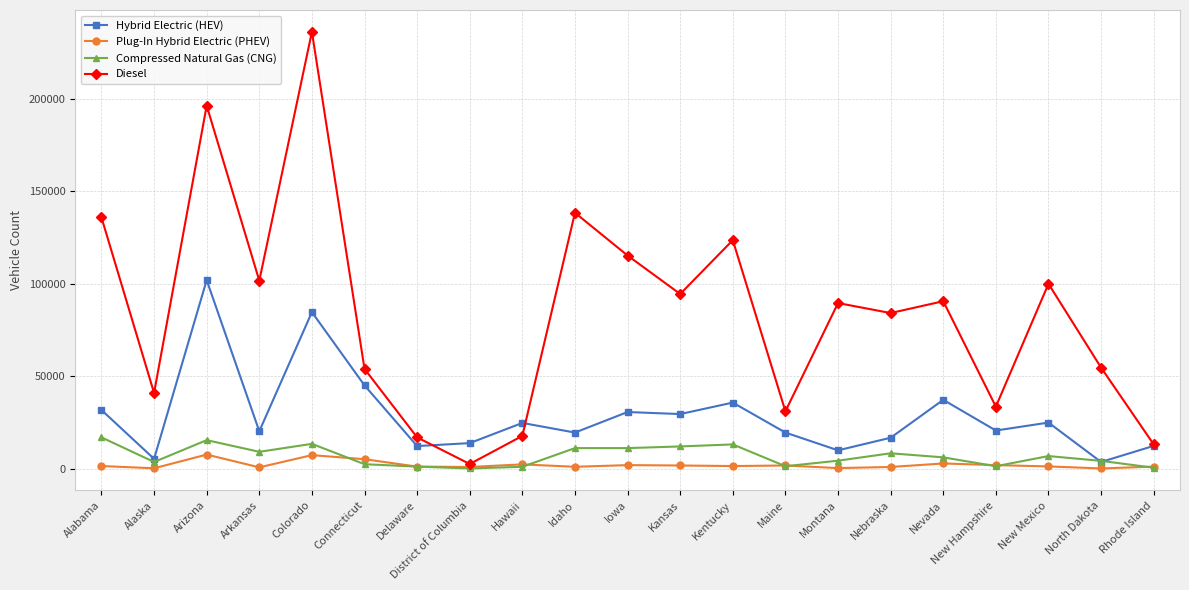

At which category is the sum across all series the highest?

Colorado